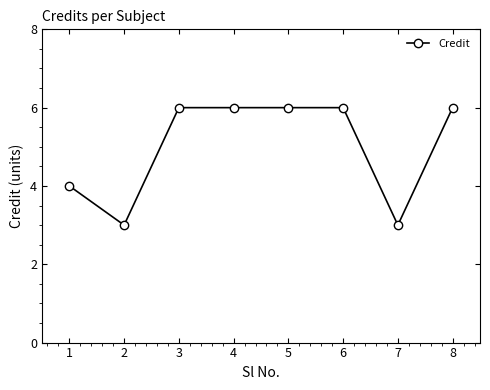

What is the greatest value displayed?

6